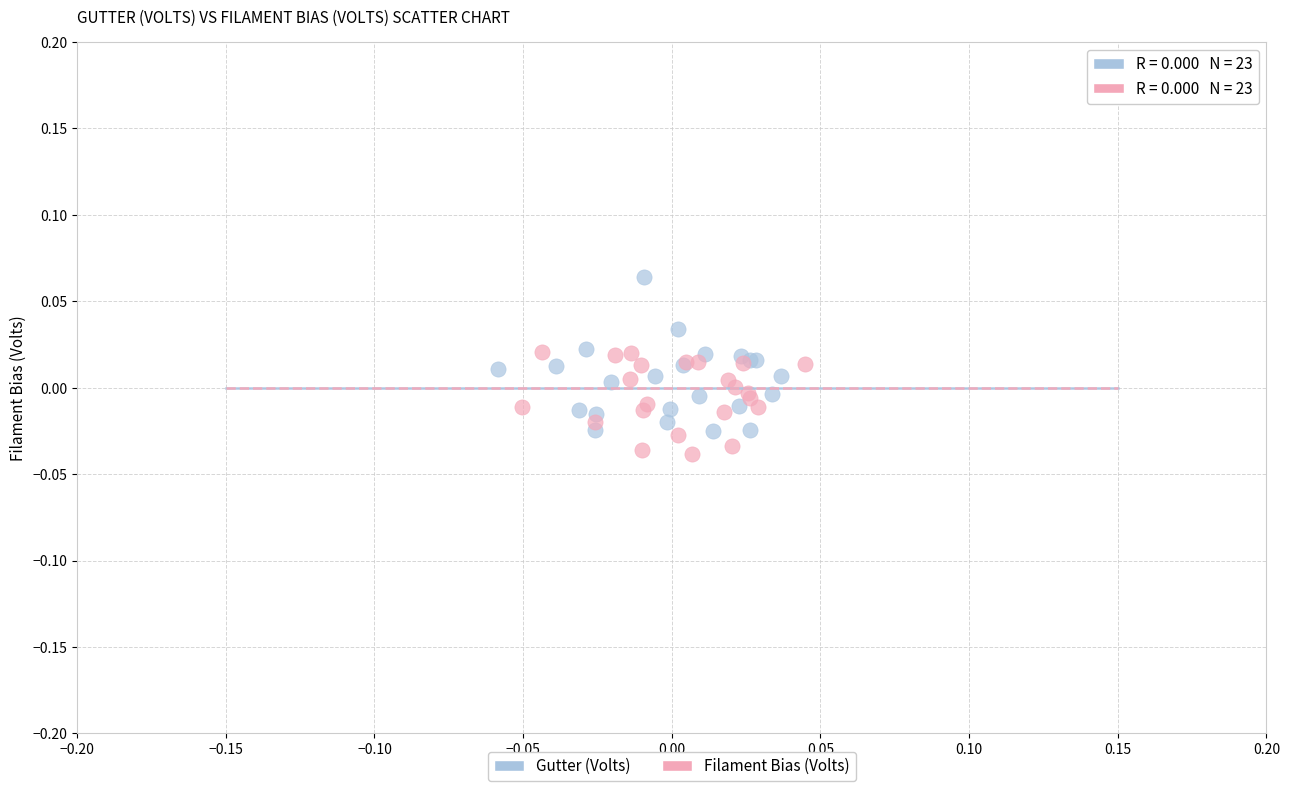

Which series reaches the maximum Y coordinate?

Gutter (Volts)